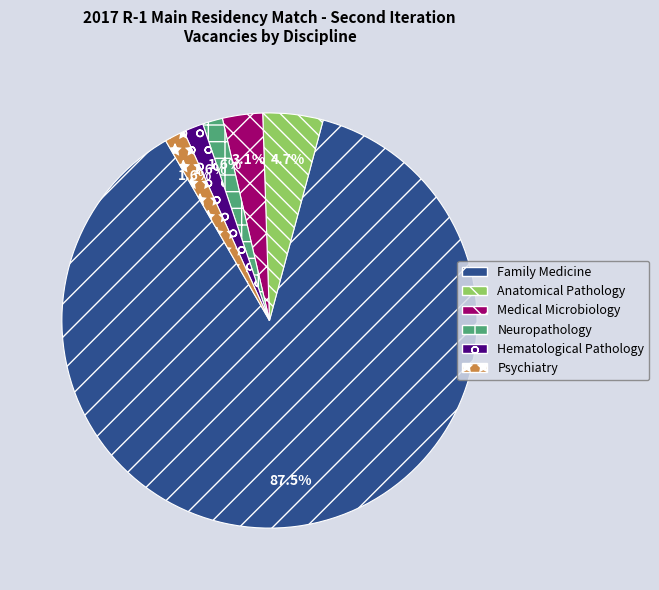

Which has a higher value, Neuropathology or Family Medicine?

Family Medicine